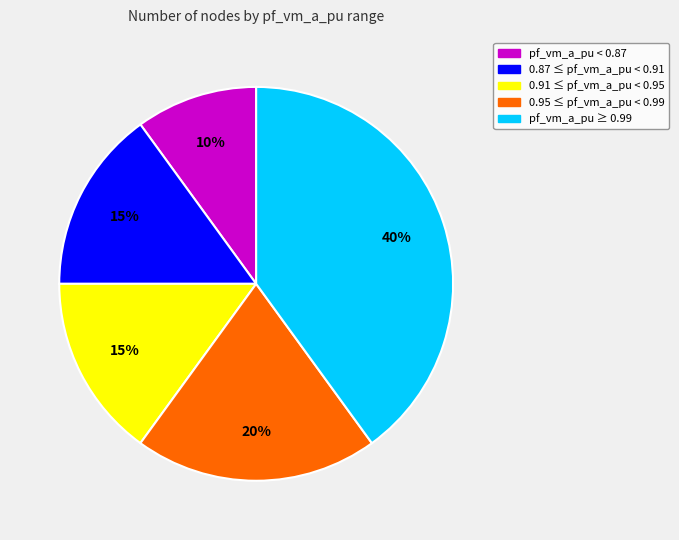

Is there a majority slice in this chart?

No